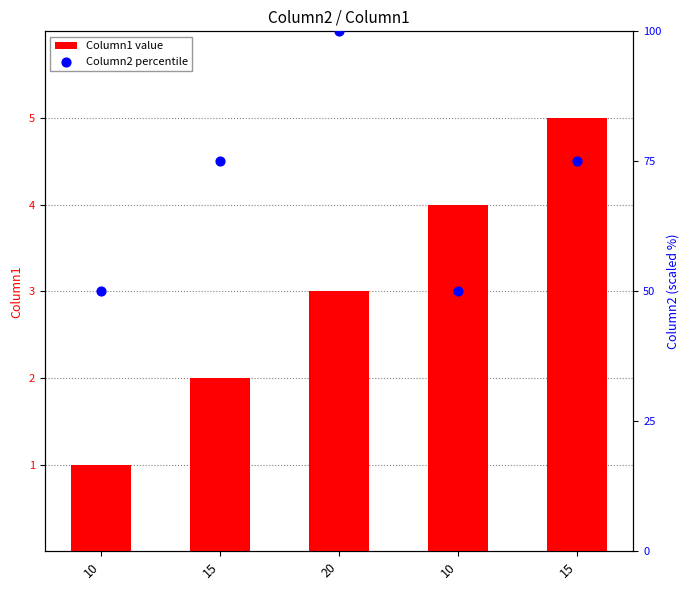

What are all the series names shown in the legend?

Column1 value, Column2 percentile